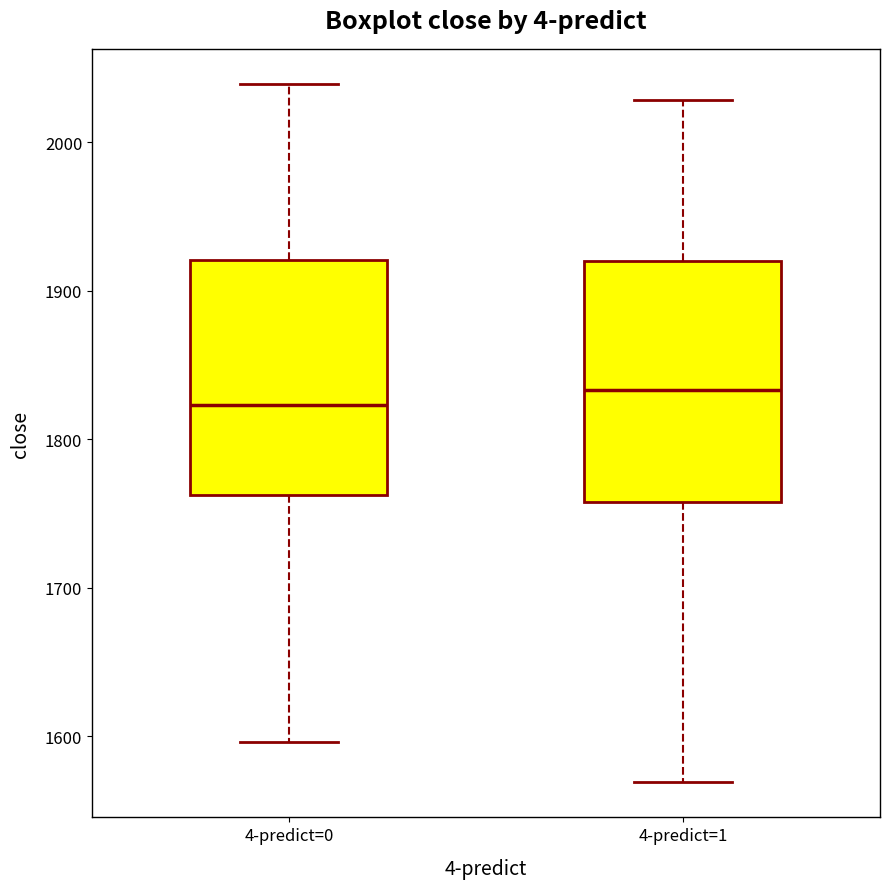

Reading left to right, transcribe this box plot: for each box, give where its median line is, the range the box spans, and where its two whiskers end, as read against the y-axis. The values are not printed on the chart, so give them approximately, as read against the axis.

4-predict=0: median 1820, box 1760 to 1920, whiskers 1600 to 2040
4-predict=1: median 1830, box 1760 to 1920, whiskers 1570 to 2030